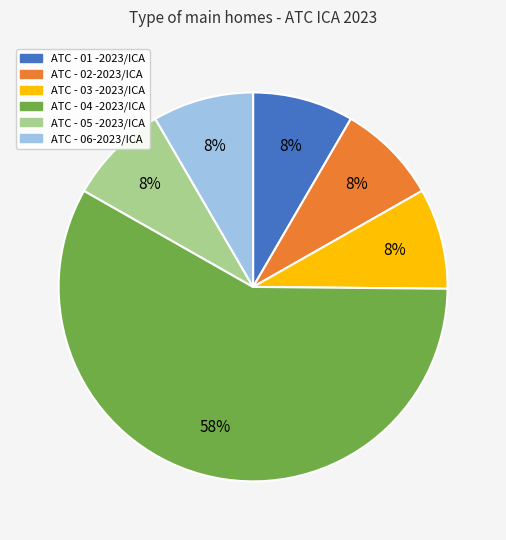

Does any single category account for the majority?

Yes